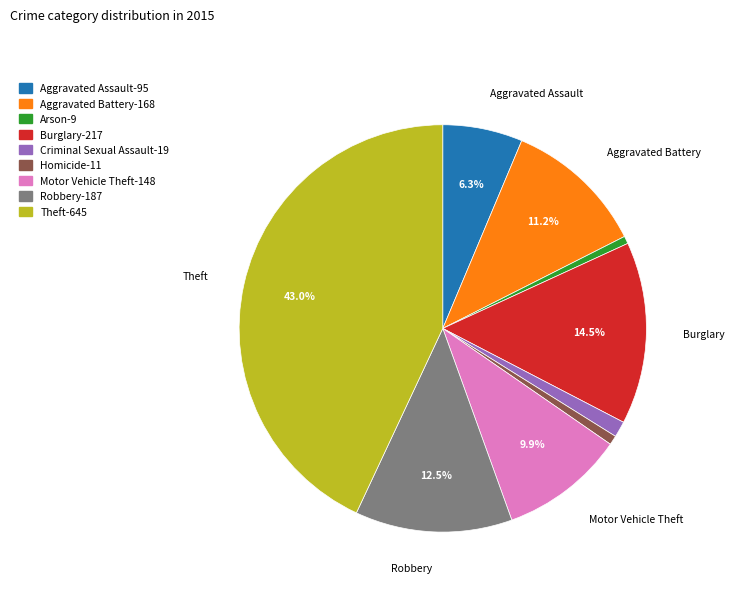

Count the number of slices in the pie.

9